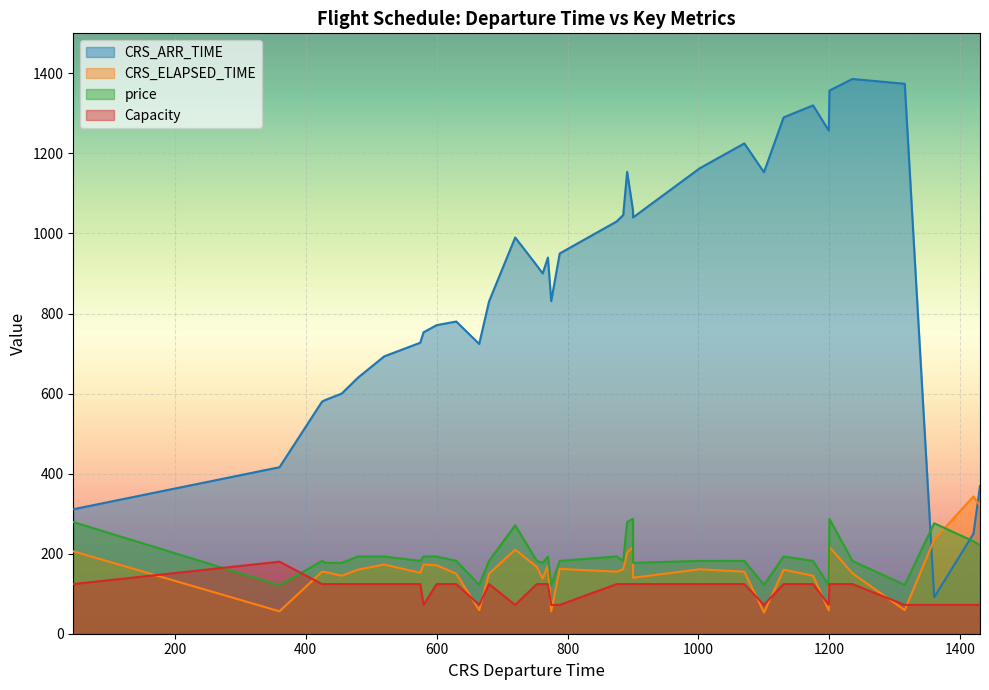

What is the spread (max minus min) of values at 775?

775